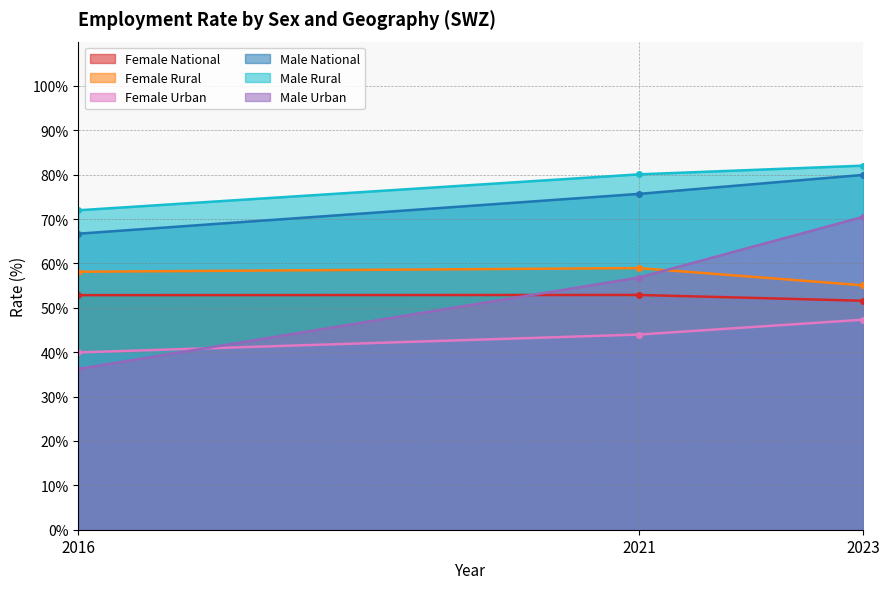

What is the total value across all series at 2016?

325.9